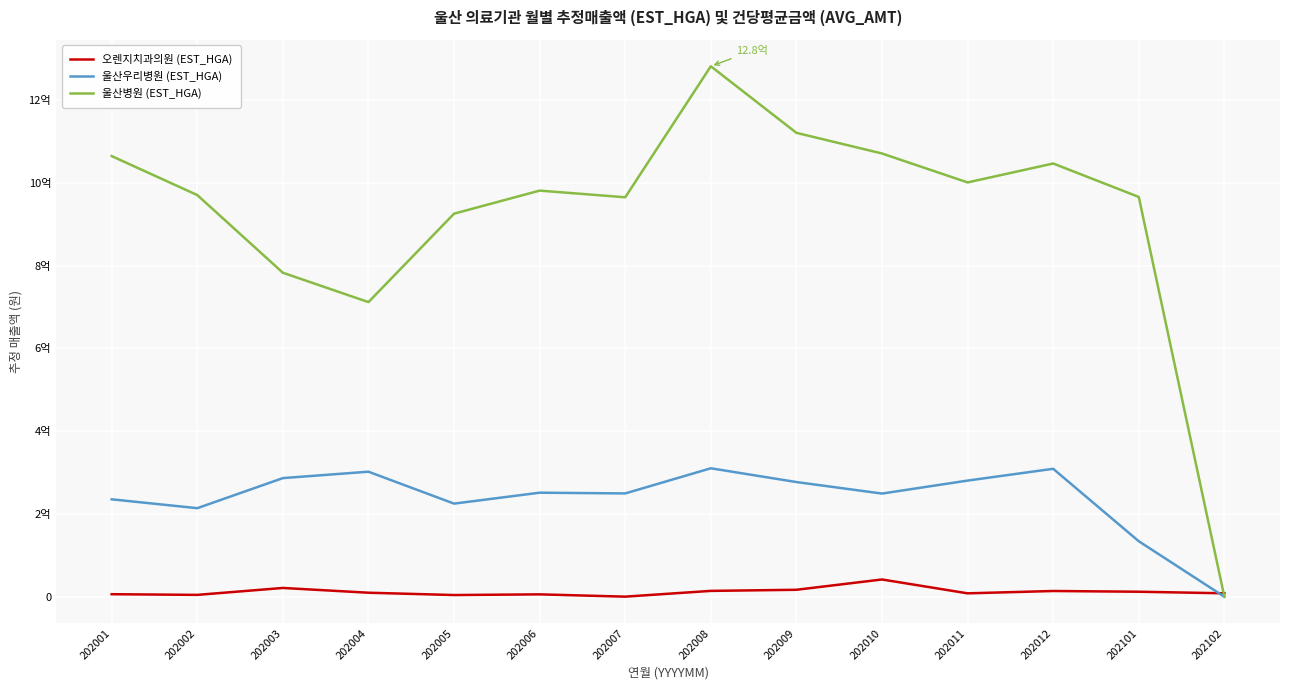

Rank the categories by 울산병원 (EST_HGA) value from lowest to highest.

202102, 202004, 202003, 202005, 202007, 202101, 202002, 202006, 202011, 202012, 202001, 202010, 202009, 202008